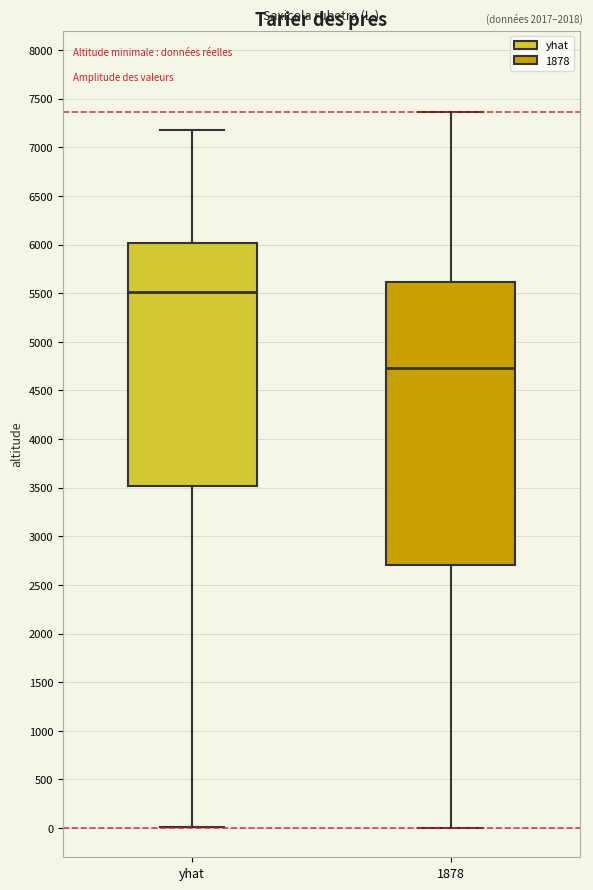

Which box is the tallest, from its lower edge to its upper edge?

1878